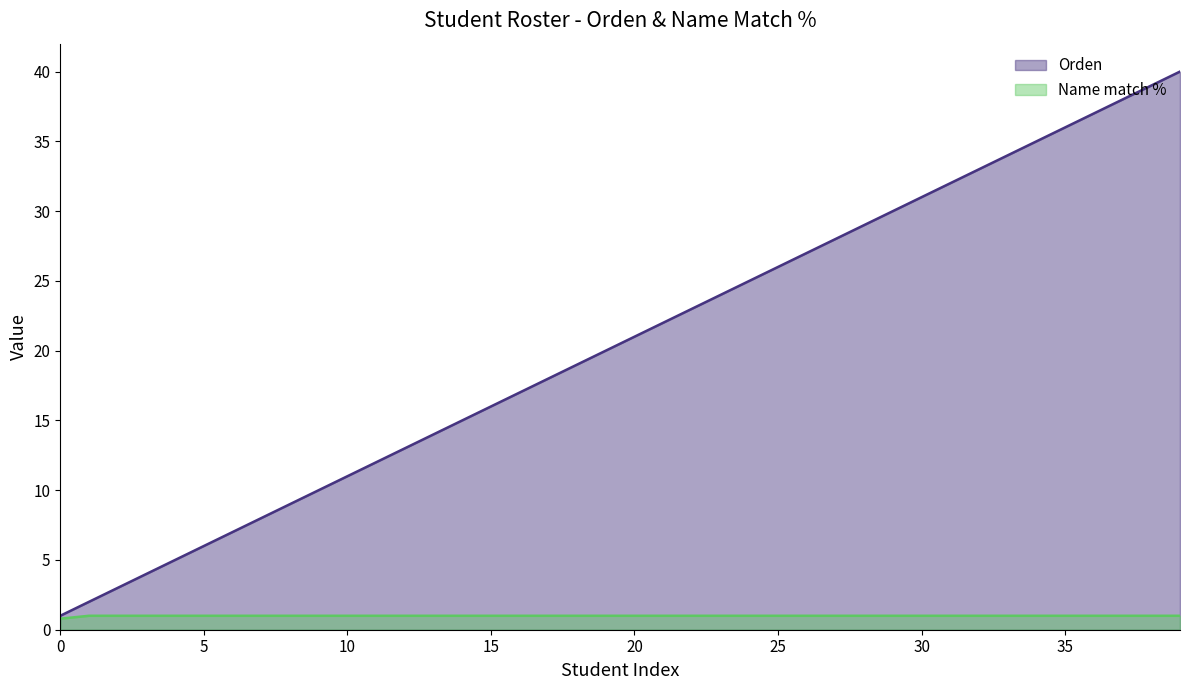

At which category is the sum across all series the highest?

39